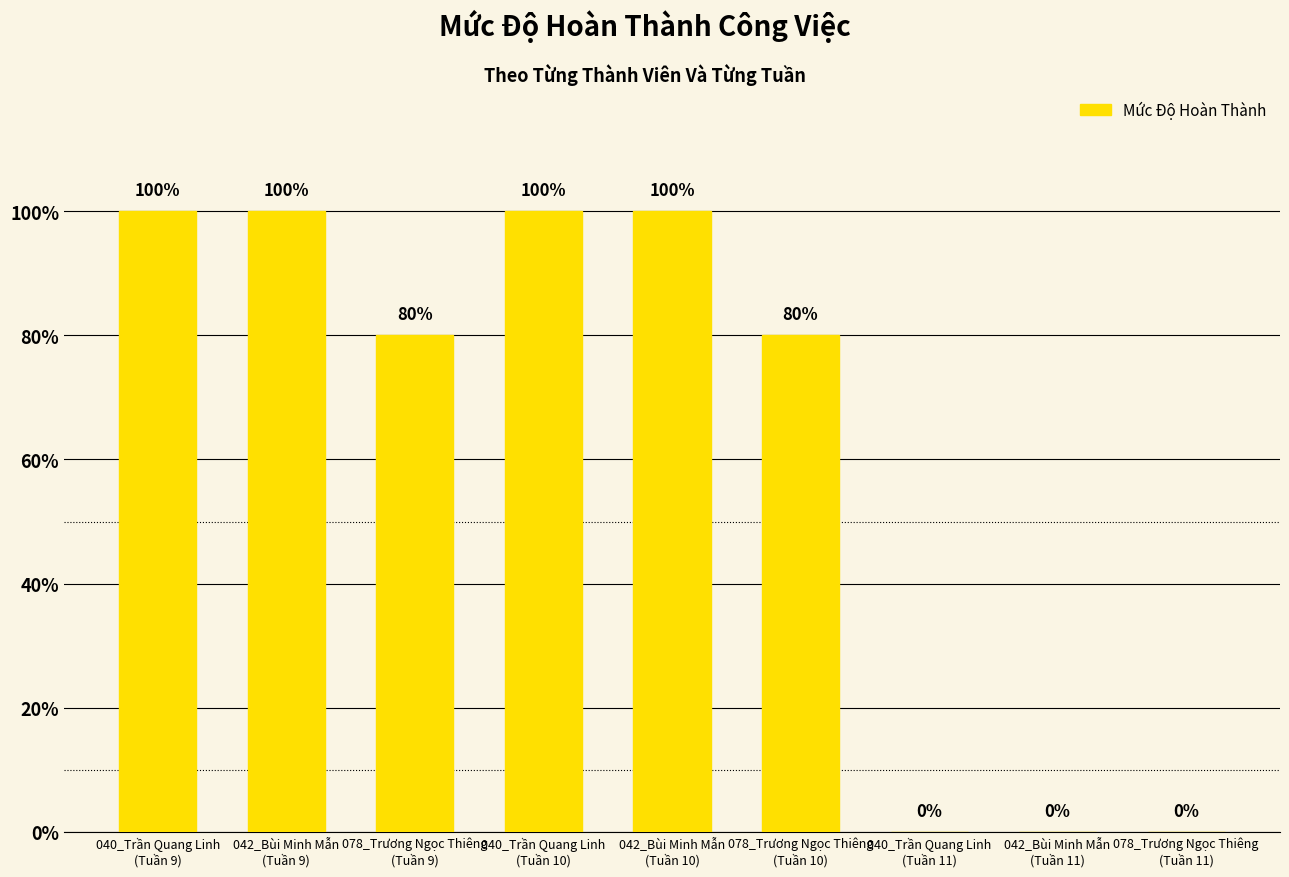

Reading left to right, extract all data points from this chart.

1.0	1.0	0.8	1.0	1.0	0.8	0.0	0.0	0.0